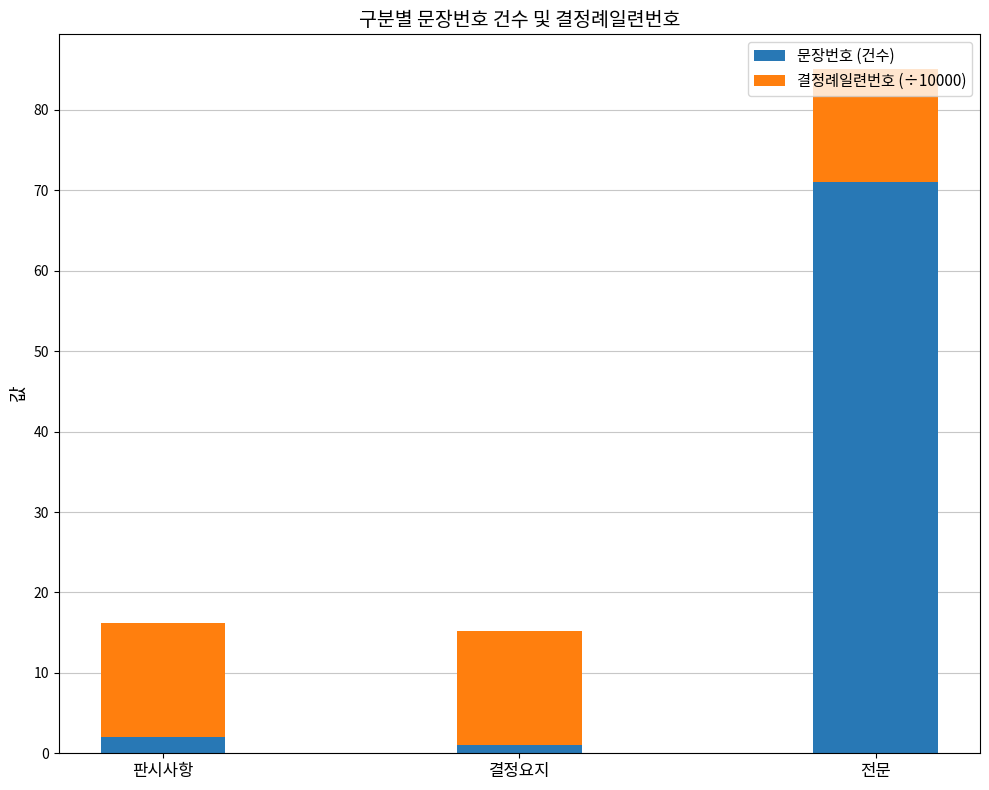

What is the sum of all 문장번호 (건수) values?

74.0